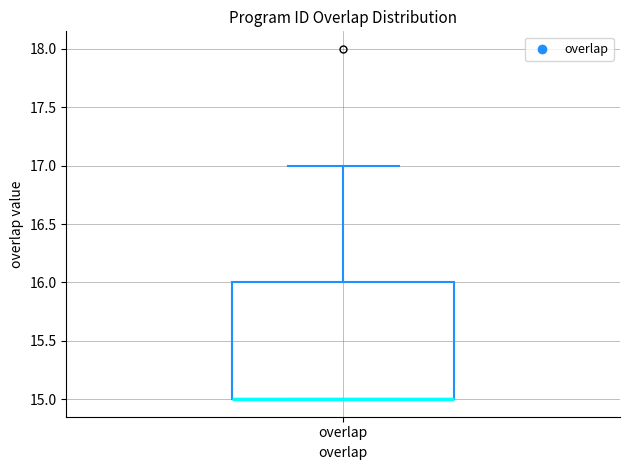

Transcribe this box plot: give where the median line is, the range the box spans, and where the two whiskers end, as read against the y-axis. The values are not printed on the chart, so give them approximately, as read against the axis.

median 15 (drawn on the box's lower edge), box 15 to 16, whiskers 15 to 17